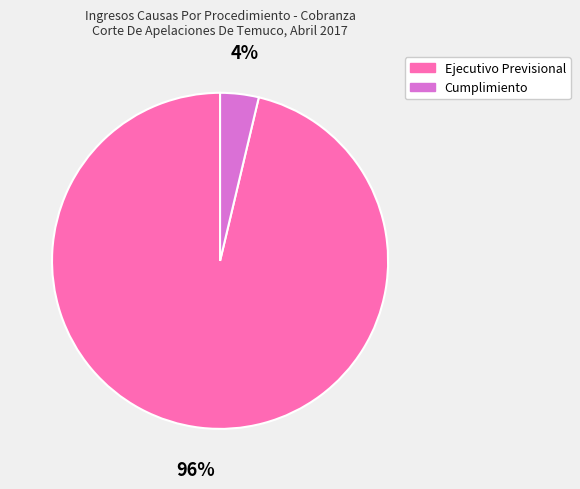

What is the smallest slice in the pie chart?

Cumplimiento